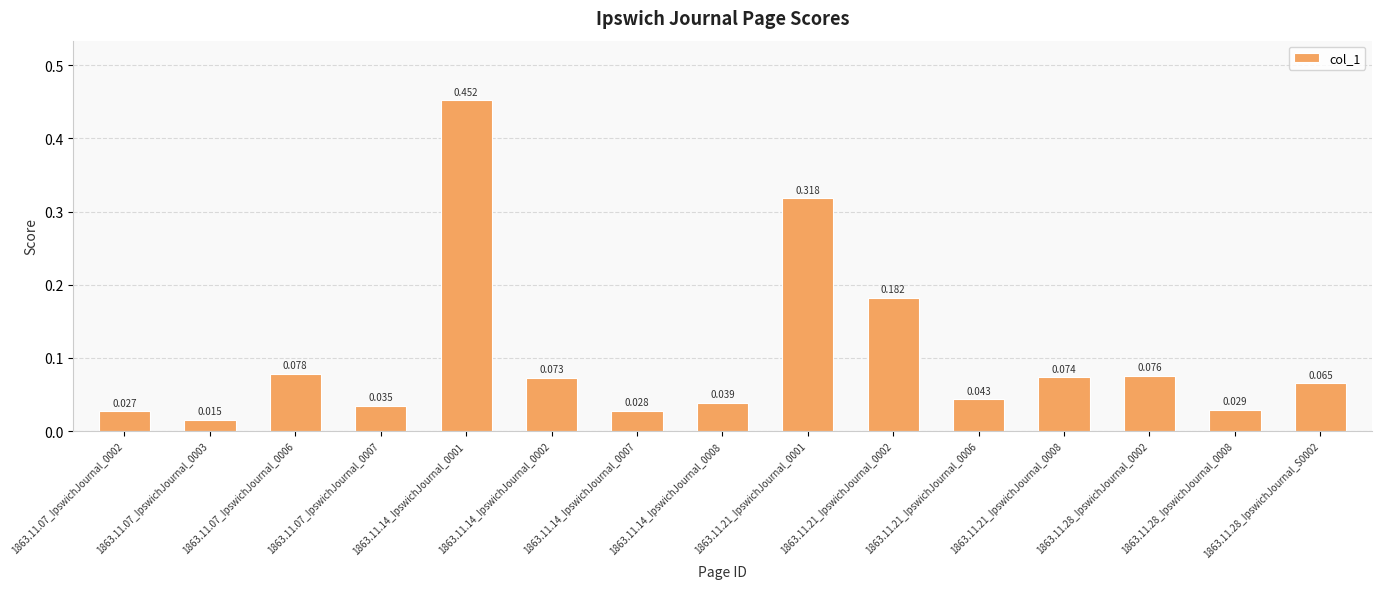

What is the label of the 3rd bar from the left?

1863.11.07_IpswichJournal_0006